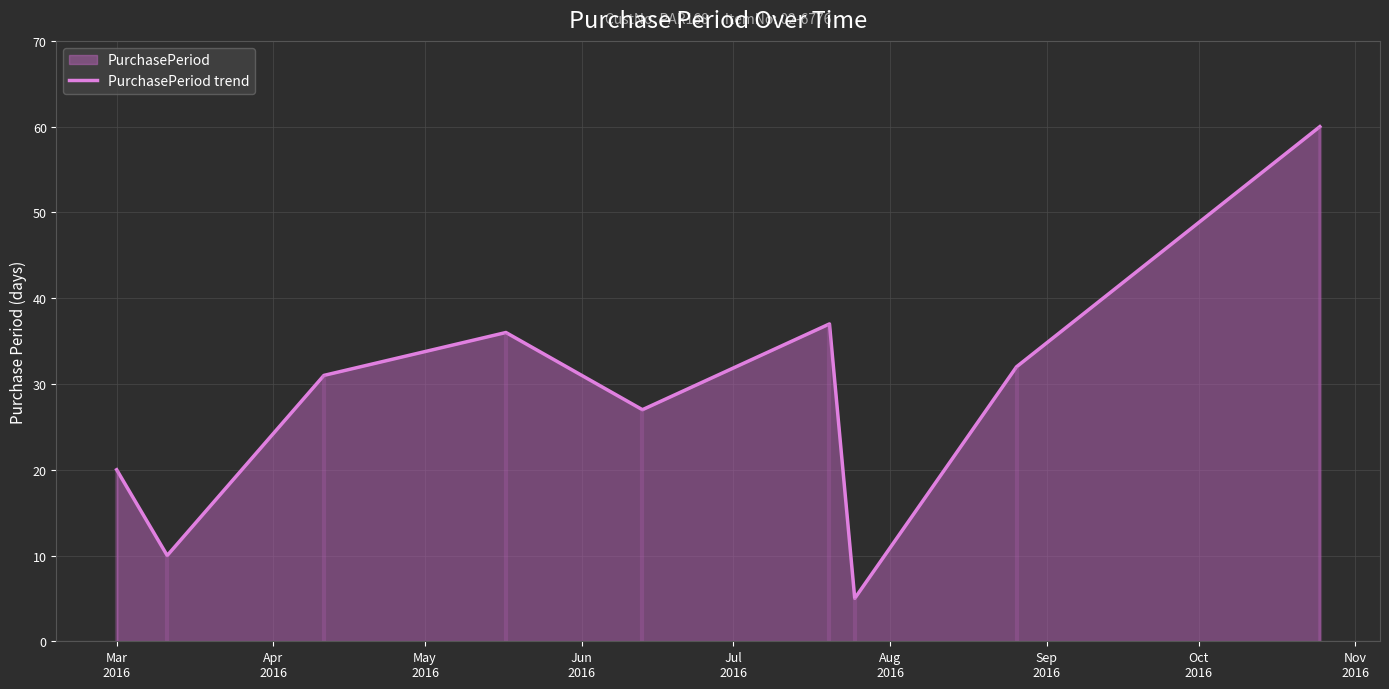

What is the lowest value of the PurchasePeriod trend series?

5